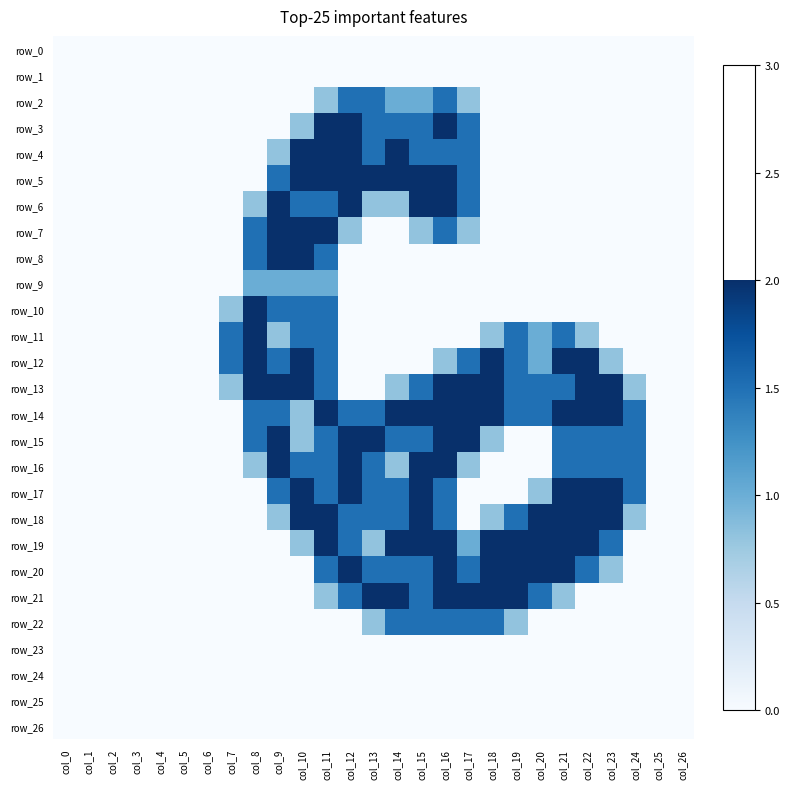

Reading right to left, extract all data points from this chart.

row_0: col_26=0.0	col_25=0.0	col_24=0.0	col_23=0.0	col_22=0.0	col_21=0.0	col_20=0.0	col_19=0.0	col_18=0.0	col_17=0.0	col_16=0.0	col_15=0.0	col_14=0.0	col_13=0.0	col_12=0.0	col_11=0.0	col_10=0.0	col_9=0.0	col_8=0.0	col_7=0.0	col_6=0.0	col_5=0.0	col_4=0.0	col_3=0.0	col_2=0.0	col_1=0.0	col_0=0.0
row_1: col_26=0.0	col_25=0.0	col_24=0.0	col_23=0.0	col_22=0.0	col_21=0.0	col_20=0.0	col_19=0.0	col_18=0.0	col_17=0.0	col_16=0.0	col_15=0.0	col_14=0.0	col_13=0.0	col_12=0.0	col_11=0.0	col_10=0.0	col_9=0.0	col_8=0.0	col_7=0.0	col_6=0.0	col_5=0.0	col_4=0.0	col_3=0.0	col_2=0.0	col_1=0.0	col_0=0.0
row_2: col_26=0.0	col_25=0.0	col_24=0.0	col_23=0.0	col_22=0.0	col_21=0.0	col_20=0.0	col_19=0.0	col_18=0.0	col_17=0.8	col_16=1.5	col_15=1.0	col_14=1.0	col_13=1.5	col_12=1.5	col_11=0.8	col_10=0.0	col_9=0.0	col_8=0.0	col_7=0.0	col_6=0.0	col_5=0.0	col_4=0.0	col_3=0.0	col_2=0.0	col_1=0.0	col_0=0.0
row_3: col_26=0.0	col_25=0.0	col_24=0.0	col_23=0.0	col_22=0.0	col_21=0.0	col_20=0.0	col_19=0.0	col_18=0.0	col_17=1.5	col_16=2.0	col_15=1.5	col_14=1.5	col_13=1.5	col_12=2.0	col_11=2.0	col_10=0.8	col_9=0.0	col_8=0.0	col_7=0.0	col_6=0.0	col_5=0.0	col_4=0.0	col_3=0.0	col_2=0.0	col_1=0.0	col_0=0.0
row_4: col_26=0.0	col_25=0.0	col_24=0.0	col_23=0.0	col_22=0.0	col_21=0.0	col_20=0.0	col_19=0.0	col_18=0.0	col_17=1.5	col_16=1.5	col_15=1.5	col_14=2.0	col_13=1.5	col_12=2.0	col_11=2.0	col_10=2.0	col_9=0.8	col_8=0.0	col_7=0.0	col_6=0.0	col_5=0.0	col_4=0.0	col_3=0.0	col_2=0.0	col_1=0.0	col_0=0.0
row_5: col_26=0.0	col_25=0.0	col_24=0.0	col_23=0.0	col_22=0.0	col_21=0.0	col_20=0.0	col_19=0.0	col_18=0.0	col_17=1.5	col_16=2.0	col_15=2.0	col_14=2.0	col_13=2.0	col_12=2.0	col_11=2.0	col_10=2.0	col_9=1.5	col_8=0.0	col_7=0.0	col_6=0.0	col_5=0.0	col_4=0.0	col_3=0.0	col_2=0.0	col_1=0.0	col_0=0.0
row_6: col_26=0.0	col_25=0.0	col_24=0.0	col_23=0.0	col_22=0.0	col_21=0.0	col_20=0.0	col_19=0.0	col_18=0.0	col_17=1.5	col_16=2.0	col_15=2.0	col_14=0.8	col_13=0.8	col_12=2.0	col_11=1.5	col_10=1.5	col_9=2.0	col_8=0.8	col_7=0.0	col_6=0.0	col_5=0.0	col_4=0.0	col_3=0.0	col_2=0.0	col_1=0.0	col_0=0.0
row_7: col_26=0.0	col_25=0.0	col_24=0.0	col_23=0.0	col_22=0.0	col_21=0.0	col_20=0.0	col_19=0.0	col_18=0.0	col_17=0.8	col_16=1.5	col_15=0.8	col_14=0.0	col_13=0.0	col_12=0.8	col_11=2.0	col_10=2.0	col_9=2.0	col_8=1.5	col_7=0.0	col_6=0.0	col_5=0.0	col_4=0.0	col_3=0.0	col_2=0.0	col_1=0.0	col_0=0.0
row_8: col_26=0.0	col_25=0.0	col_24=0.0	col_23=0.0	col_22=0.0	col_21=0.0	col_20=0.0	col_19=0.0	col_18=0.0	col_17=0.0	col_16=0.0	col_15=0.0	col_14=0.0	col_13=0.0	col_12=0.0	col_11=1.5	col_10=2.0	col_9=2.0	col_8=1.5	col_7=0.0	col_6=0.0	col_5=0.0	col_4=0.0	col_3=0.0	col_2=0.0	col_1=0.0	col_0=0.0
row_9: col_26=0.0	col_25=0.0	col_24=0.0	col_23=0.0	col_22=0.0	col_21=0.0	col_20=0.0	col_19=0.0	col_18=0.0	col_17=0.0	col_16=0.0	col_15=0.0	col_14=0.0	col_13=0.0	col_12=0.0	col_11=1.0	col_10=1.0	col_9=1.0	col_8=1.0	col_7=0.0	col_6=0.0	col_5=0.0	col_4=0.0	col_3=0.0	col_2=0.0	col_1=0.0	col_0=0.0
row_10: col_26=0.0	col_25=0.0	col_24=0.0	col_23=0.0	col_22=0.0	col_21=0.0	col_20=0.0	col_19=0.0	col_18=0.0	col_17=0.0	col_16=0.0	col_15=0.0	col_14=0.0	col_13=0.0	col_12=0.0	col_11=1.5	col_10=1.5	col_9=1.5	col_8=2.0	col_7=0.8	col_6=0.0	col_5=0.0	col_4=0.0	col_3=0.0	col_2=0.0	col_1=0.0	col_0=0.0
row_11: col_26=0.0	col_25=0.0	col_24=0.0	col_23=0.0	col_22=0.8	col_21=1.5	col_20=1.0	col_19=1.5	col_18=0.8	col_17=0.0	col_16=0.0	col_15=0.0	col_14=0.0	col_13=0.0	col_12=0.0	col_11=1.5	col_10=1.5	col_9=0.8	col_8=2.0	col_7=1.5	col_6=0.0	col_5=0.0	col_4=0.0	col_3=0.0	col_2=0.0	col_1=0.0	col_0=0.0
row_12: col_26=0.0	col_25=0.0	col_24=0.0	col_23=0.8	col_22=2.0	col_21=2.0	col_20=1.0	col_19=1.5	col_18=2.0	col_17=1.5	col_16=0.8	col_15=0.0	col_14=0.0	col_13=0.0	col_12=0.0	col_11=1.5	col_10=2.0	col_9=1.5	col_8=2.0	col_7=1.5	col_6=0.0	col_5=0.0	col_4=0.0	col_3=0.0	col_2=0.0	col_1=0.0	col_0=0.0
row_13: col_26=0.0	col_25=0.0	col_24=0.8	col_23=2.0	col_22=2.0	col_21=1.5	col_20=1.5	col_19=1.5	col_18=2.0	col_17=2.0	col_16=2.0	col_15=1.5	col_14=0.8	col_13=0.0	col_12=0.0	col_11=1.5	col_10=2.0	col_9=2.0	col_8=2.0	col_7=0.8	col_6=0.0	col_5=0.0	col_4=0.0	col_3=0.0	col_2=0.0	col_1=0.0	col_0=0.0
row_14: col_26=0.0	col_25=0.0	col_24=1.5	col_23=2.0	col_22=2.0	col_21=2.0	col_20=1.5	col_19=1.5	col_18=2.0	col_17=2.0	col_16=2.0	col_15=2.0	col_14=2.0	col_13=1.5	col_12=1.5	col_11=2.0	col_10=0.8	col_9=1.5	col_8=1.5	col_7=0.0	col_6=0.0	col_5=0.0	col_4=0.0	col_3=0.0	col_2=0.0	col_1=0.0	col_0=0.0
row_15: col_26=0.0	col_25=0.0	col_24=1.5	col_23=1.5	col_22=1.5	col_21=1.5	col_20=0.0	col_19=0.0	col_18=0.8	col_17=2.0	col_16=2.0	col_15=1.5	col_14=1.5	col_13=2.0	col_12=2.0	col_11=1.5	col_10=0.8	col_9=2.0	col_8=1.5	col_7=0.0	col_6=0.0	col_5=0.0	col_4=0.0	col_3=0.0	col_2=0.0	col_1=0.0	col_0=0.0
row_16: col_26=0.0	col_25=0.0	col_24=1.5	col_23=1.5	col_22=1.5	col_21=1.5	col_20=0.0	col_19=0.0	col_18=0.0	col_17=0.8	col_16=2.0	col_15=2.0	col_14=0.8	col_13=1.5	col_12=2.0	col_11=1.5	col_10=1.5	col_9=2.0	col_8=0.8	col_7=0.0	col_6=0.0	col_5=0.0	col_4=0.0	col_3=0.0	col_2=0.0	col_1=0.0	col_0=0.0
row_17: col_26=0.0	col_25=0.0	col_24=1.5	col_23=2.0	col_22=2.0	col_21=2.0	col_20=0.8	col_19=0.0	col_18=0.0	col_17=0.0	col_16=1.5	col_15=2.0	col_14=1.5	col_13=1.5	col_12=2.0	col_11=1.5	col_10=2.0	col_9=1.5	col_8=0.0	col_7=0.0	col_6=0.0	col_5=0.0	col_4=0.0	col_3=0.0	col_2=0.0	col_1=0.0	col_0=0.0
row_18: col_26=0.0	col_25=0.0	col_24=0.8	col_23=2.0	col_22=2.0	col_21=2.0	col_20=2.0	col_19=1.5	col_18=0.8	col_17=0.0	col_16=1.5	col_15=2.0	col_14=1.5	col_13=1.5	col_12=1.5	col_11=2.0	col_10=2.0	col_9=0.8	col_8=0.0	col_7=0.0	col_6=0.0	col_5=0.0	col_4=0.0	col_3=0.0	col_2=0.0	col_1=0.0	col_0=0.0
row_19: col_26=0.0	col_25=0.0	col_24=0.0	col_23=1.5	col_22=2.0	col_21=2.0	col_20=2.0	col_19=2.0	col_18=2.0	col_17=1.0	col_16=2.0	col_15=2.0	col_14=2.0	col_13=0.8	col_12=1.5	col_11=2.0	col_10=0.8	col_9=0.0	col_8=0.0	col_7=0.0	col_6=0.0	col_5=0.0	col_4=0.0	col_3=0.0	col_2=0.0	col_1=0.0	col_0=0.0
row_20: col_26=0.0	col_25=0.0	col_24=0.0	col_23=0.8	col_22=1.5	col_21=2.0	col_20=2.0	col_19=2.0	col_18=2.0	col_17=1.5	col_16=2.0	col_15=1.5	col_14=1.5	col_13=1.5	col_12=2.0	col_11=1.5	col_10=0.0	col_9=0.0	col_8=0.0	col_7=0.0	col_6=0.0	col_5=0.0	col_4=0.0	col_3=0.0	col_2=0.0	col_1=0.0	col_0=0.0
row_21: col_26=0.0	col_25=0.0	col_24=0.0	col_23=0.0	col_22=0.0	col_21=0.8	col_20=1.5	col_19=2.0	col_18=2.0	col_17=2.0	col_16=2.0	col_15=1.5	col_14=2.0	col_13=2.0	col_12=1.5	col_11=0.8	col_10=0.0	col_9=0.0	col_8=0.0	col_7=0.0	col_6=0.0	col_5=0.0	col_4=0.0	col_3=0.0	col_2=0.0	col_1=0.0	col_0=0.0
row_22: col_26=0.0	col_25=0.0	col_24=0.0	col_23=0.0	col_22=0.0	col_21=0.0	col_20=0.0	col_19=0.8	col_18=1.5	col_17=1.5	col_16=1.5	col_15=1.5	col_14=1.5	col_13=0.8	col_12=0.0	col_11=0.0	col_10=0.0	col_9=0.0	col_8=0.0	col_7=0.0	col_6=0.0	col_5=0.0	col_4=0.0	col_3=0.0	col_2=0.0	col_1=0.0	col_0=0.0
row_23: col_26=0.0	col_25=0.0	col_24=0.0	col_23=0.0	col_22=0.0	col_21=0.0	col_20=0.0	col_19=0.0	col_18=0.0	col_17=0.0	col_16=0.0	col_15=0.0	col_14=0.0	col_13=0.0	col_12=0.0	col_11=0.0	col_10=0.0	col_9=0.0	col_8=0.0	col_7=0.0	col_6=0.0	col_5=0.0	col_4=0.0	col_3=0.0	col_2=0.0	col_1=0.0	col_0=0.0
row_24: col_26=0.0	col_25=0.0	col_24=0.0	col_23=0.0	col_22=0.0	col_21=0.0	col_20=0.0	col_19=0.0	col_18=0.0	col_17=0.0	col_16=0.0	col_15=0.0	col_14=0.0	col_13=0.0	col_12=0.0	col_11=0.0	col_10=0.0	col_9=0.0	col_8=0.0	col_7=0.0	col_6=0.0	col_5=0.0	col_4=0.0	col_3=0.0	col_2=0.0	col_1=0.0	col_0=0.0
row_25: col_26=0.0	col_25=0.0	col_24=0.0	col_23=0.0	col_22=0.0	col_21=0.0	col_20=0.0	col_19=0.0	col_18=0.0	col_17=0.0	col_16=0.0	col_15=0.0	col_14=0.0	col_13=0.0	col_12=0.0	col_11=0.0	col_10=0.0	col_9=0.0	col_8=0.0	col_7=0.0	col_6=0.0	col_5=0.0	col_4=0.0	col_3=0.0	col_2=0.0	col_1=0.0	col_0=0.0
row_26: col_26=0.0	col_25=0.0	col_24=0.0	col_23=0.0	col_22=0.0	col_21=0.0	col_20=0.0	col_19=0.0	col_18=0.0	col_17=0.0	col_16=0.0	col_15=0.0	col_14=0.0	col_13=0.0	col_12=0.0	col_11=0.0	col_10=0.0	col_9=0.0	col_8=0.0	col_7=0.0	col_6=0.0	col_5=0.0	col_4=0.0	col_3=0.0	col_2=0.0	col_1=0.0	col_0=0.0